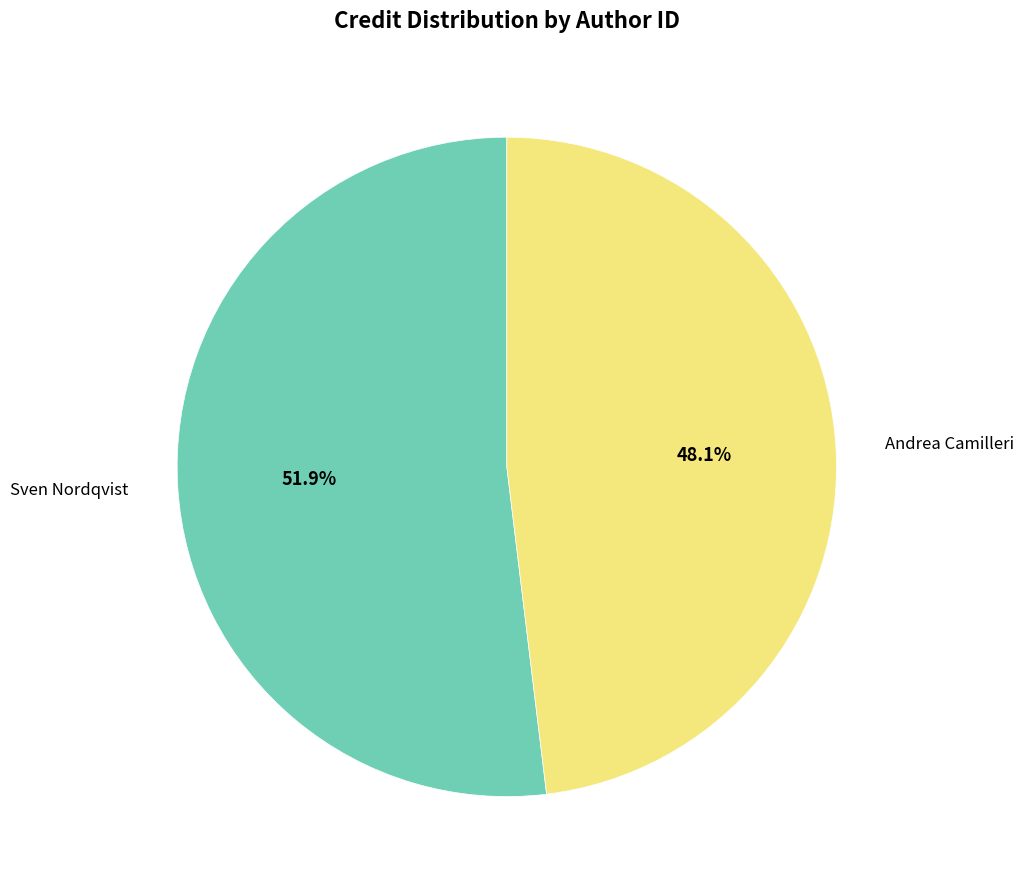

How many slices are in this pie chart?

2